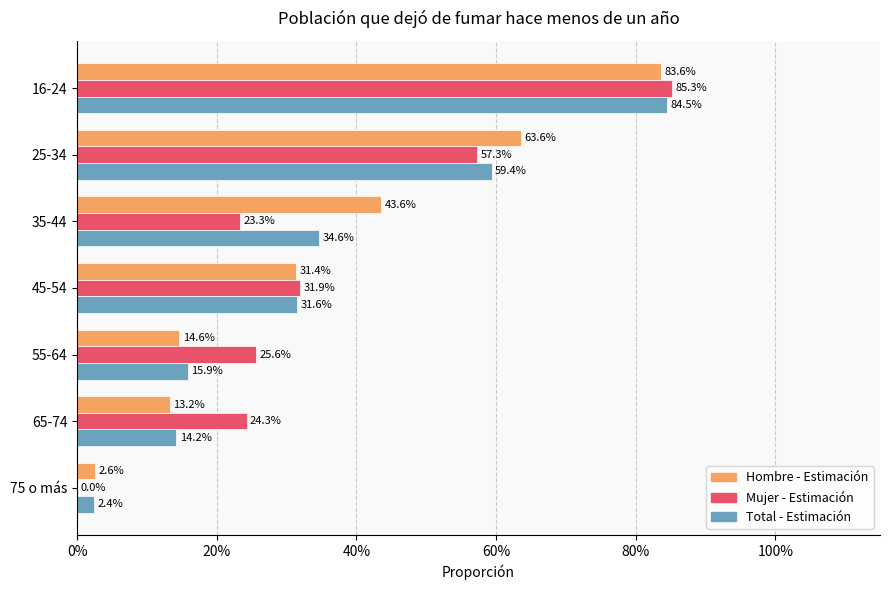

What are all the series names shown in the legend?

Hombre - Estimación, Mujer - Estimación, Total - Estimación